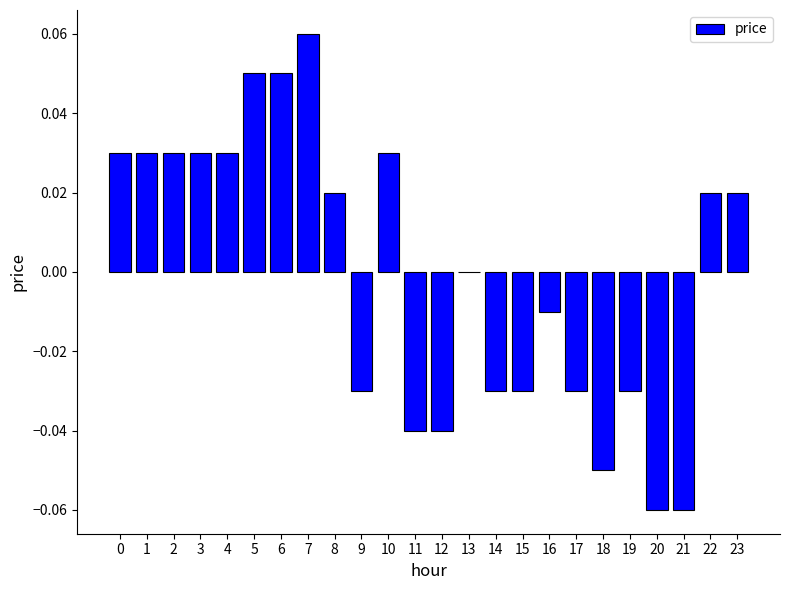

Are the bars horizontal?

No